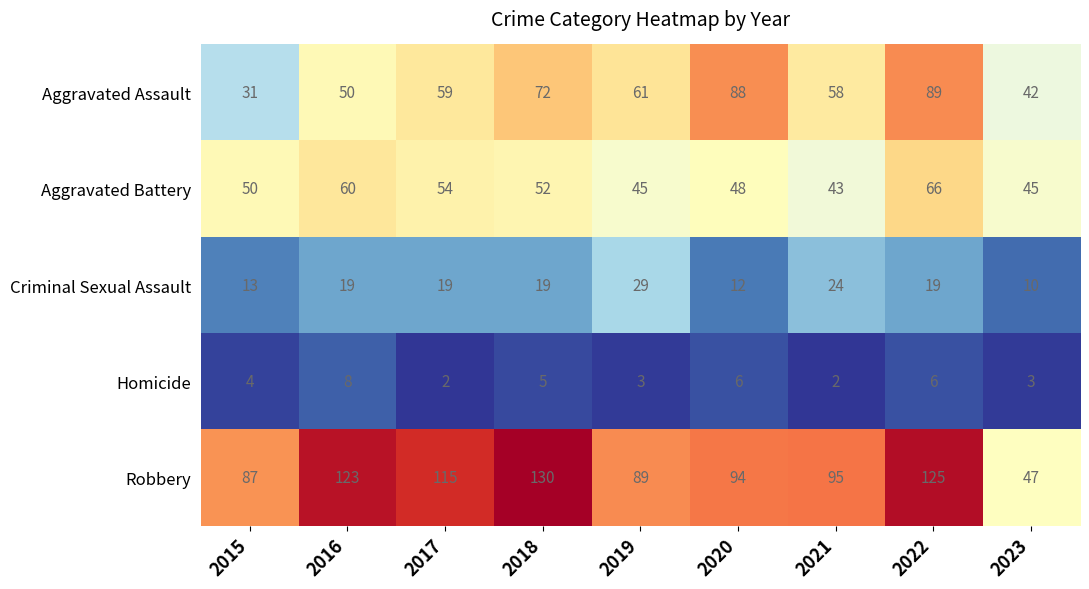

Between 2019 and 2023, which series saw the biggest shift?

Robbery